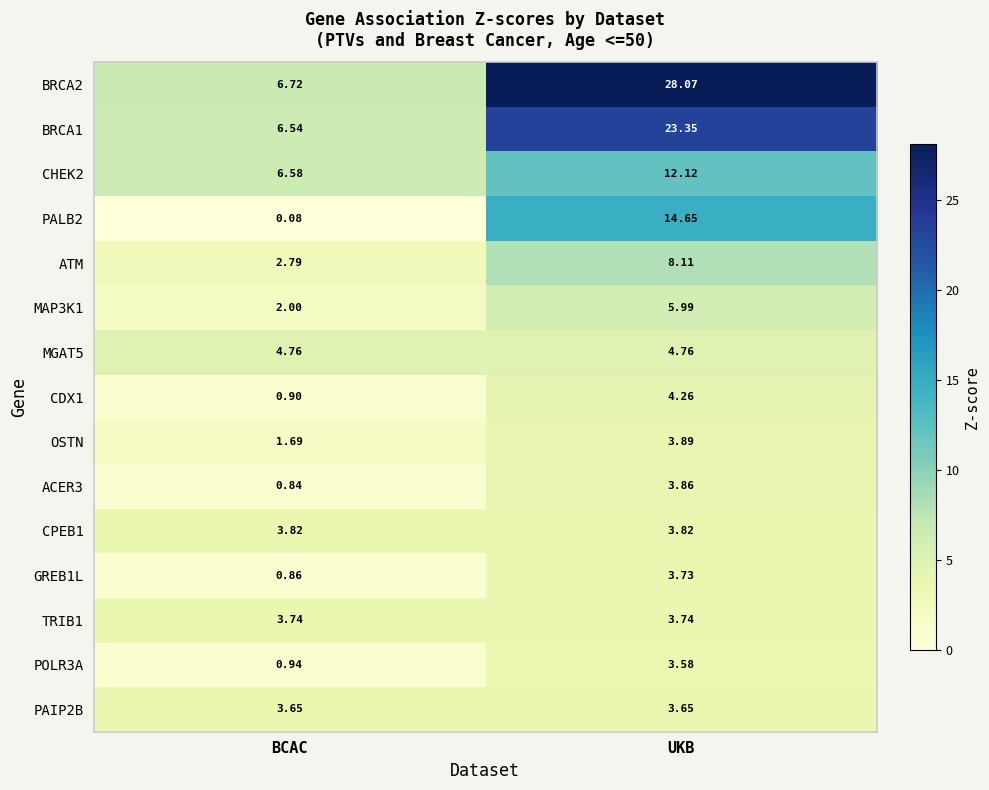

What is the spread (max minus min) of values at UKB?

24.5